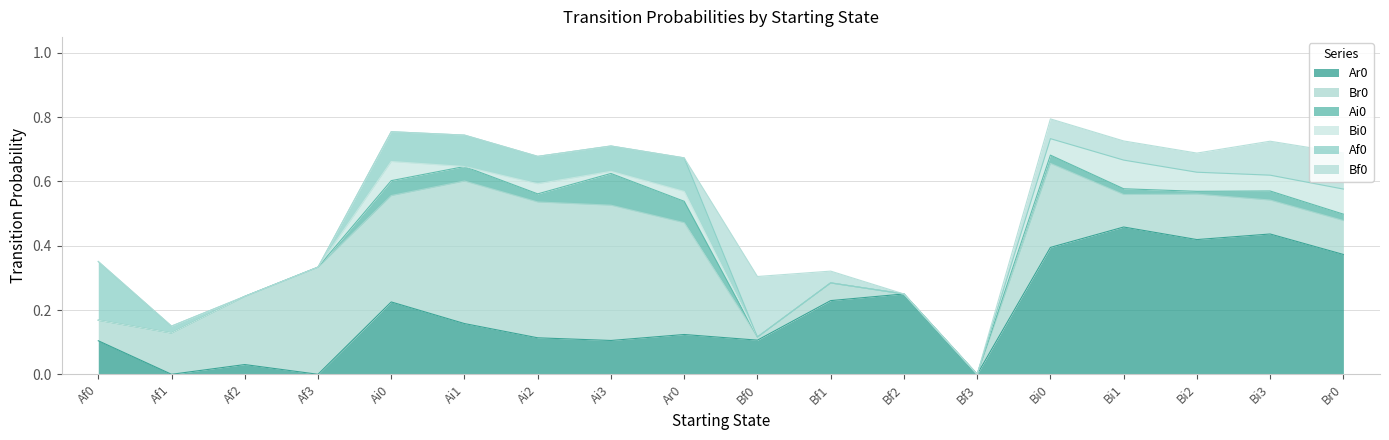

At how many categories does at least one series exceed 0?

17